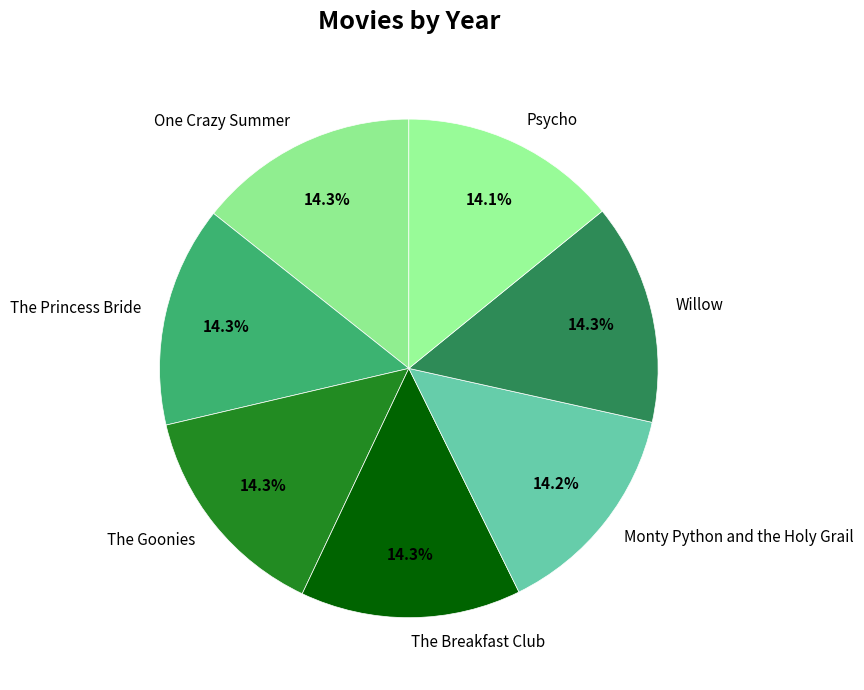

What percentage is the Psycho slice, to the nearest percent?

14%